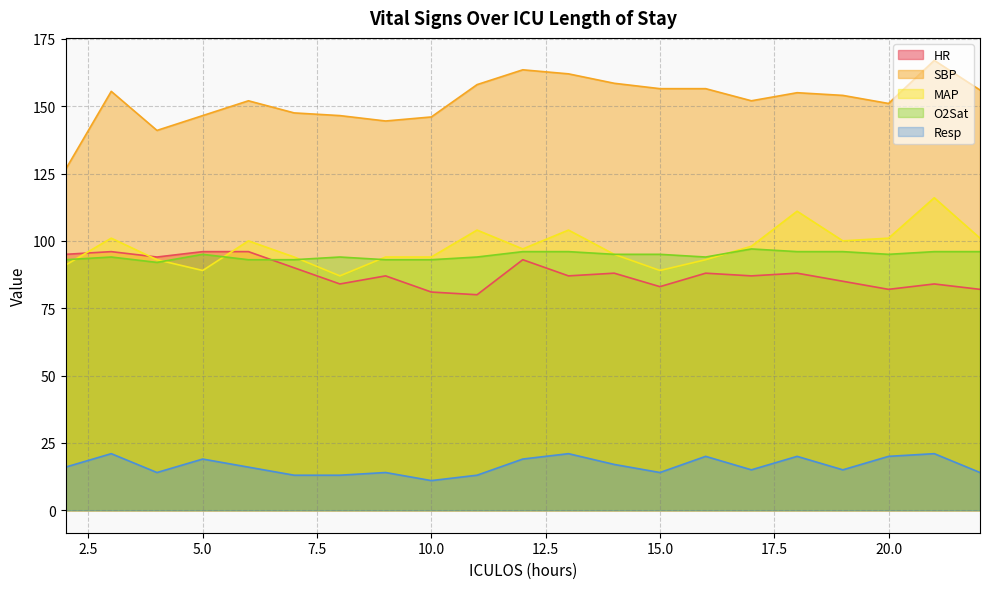

True or false: MAP has a value of 94.0 at 9.

True